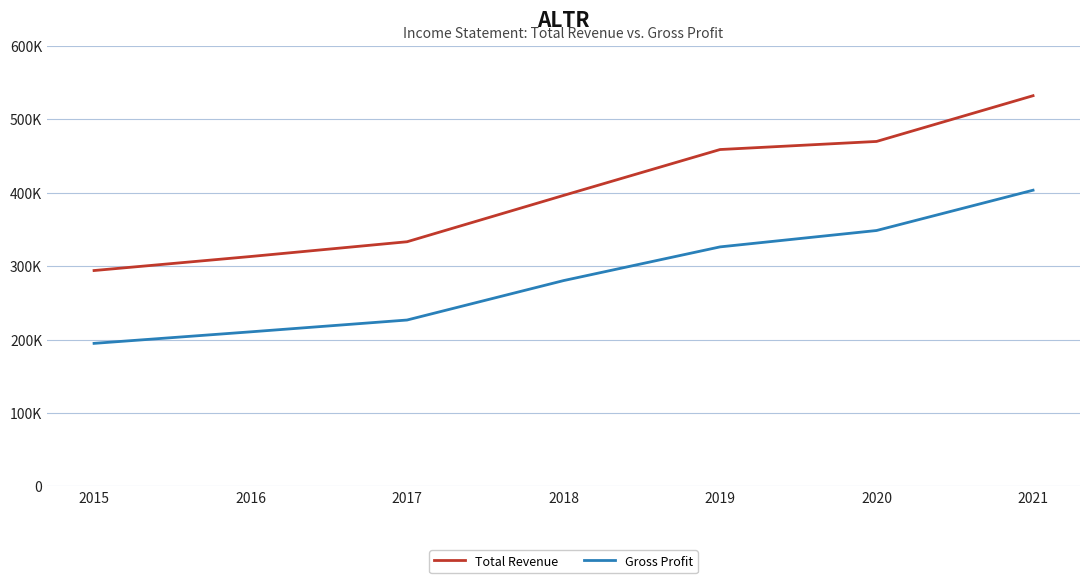

Is this an area chart (filled region under the line)?

No